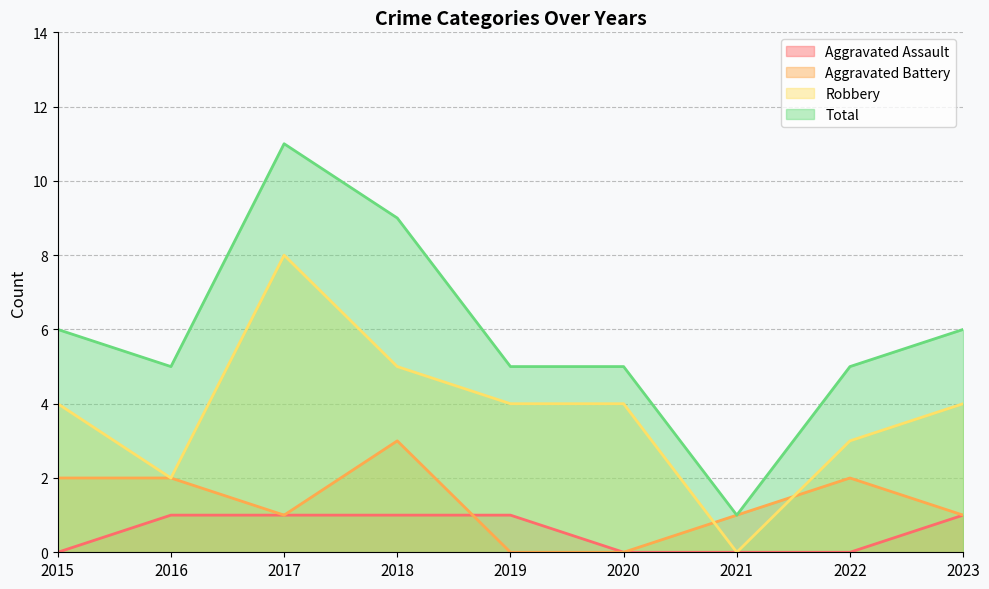

Where does the Aggravated Battery series first go above 1?

2015